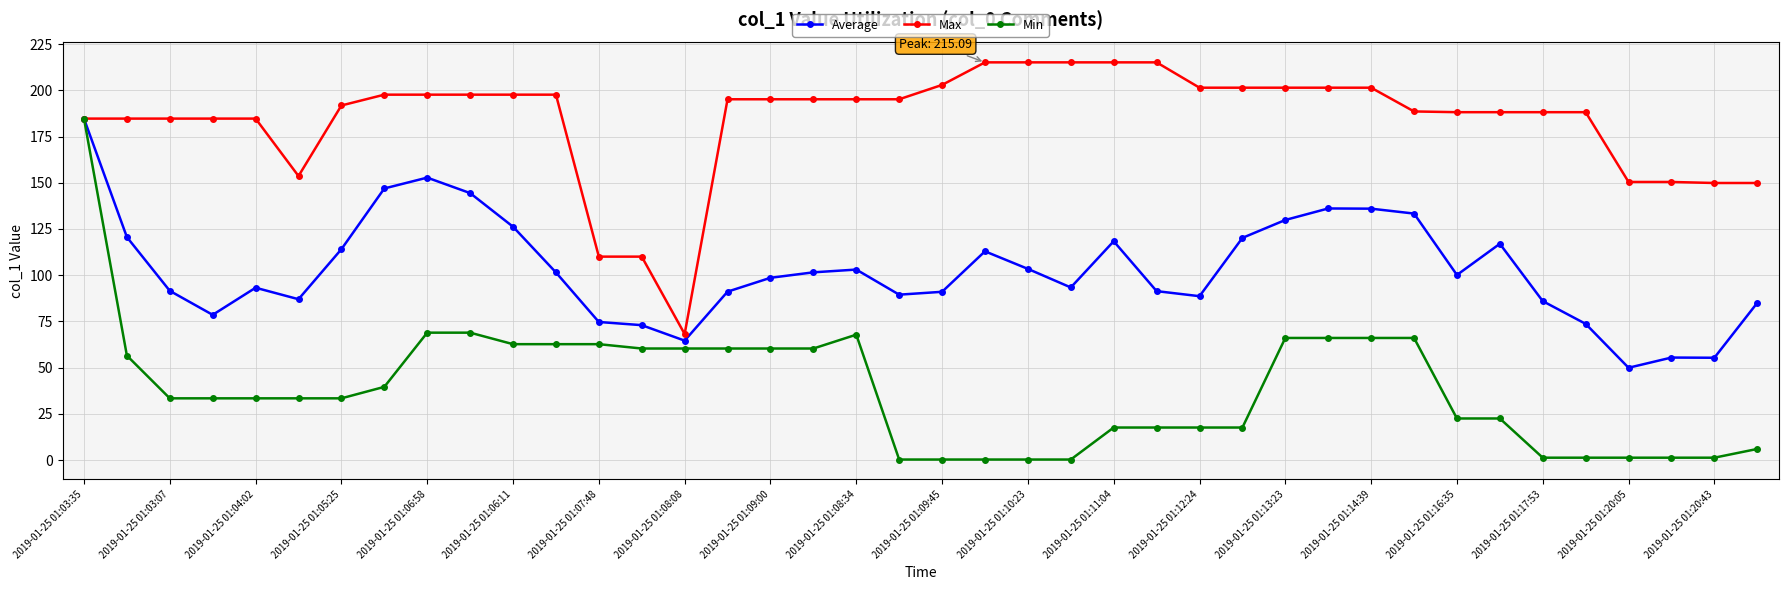

What is the lowest value of the Max series?

68.2